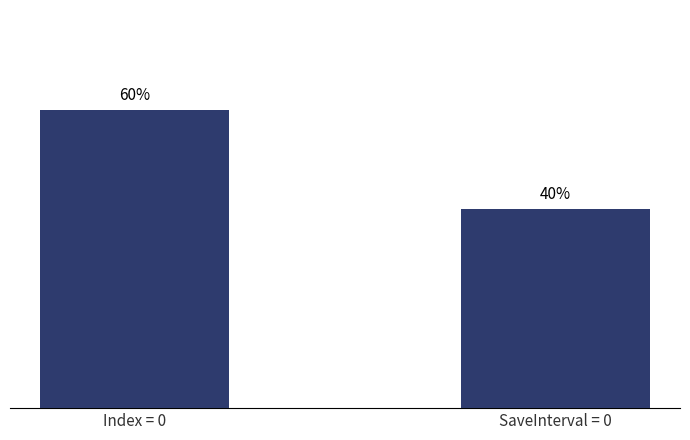

Rank the categories by value from highest to lowest.

Index = 0, SaveInterval = 0